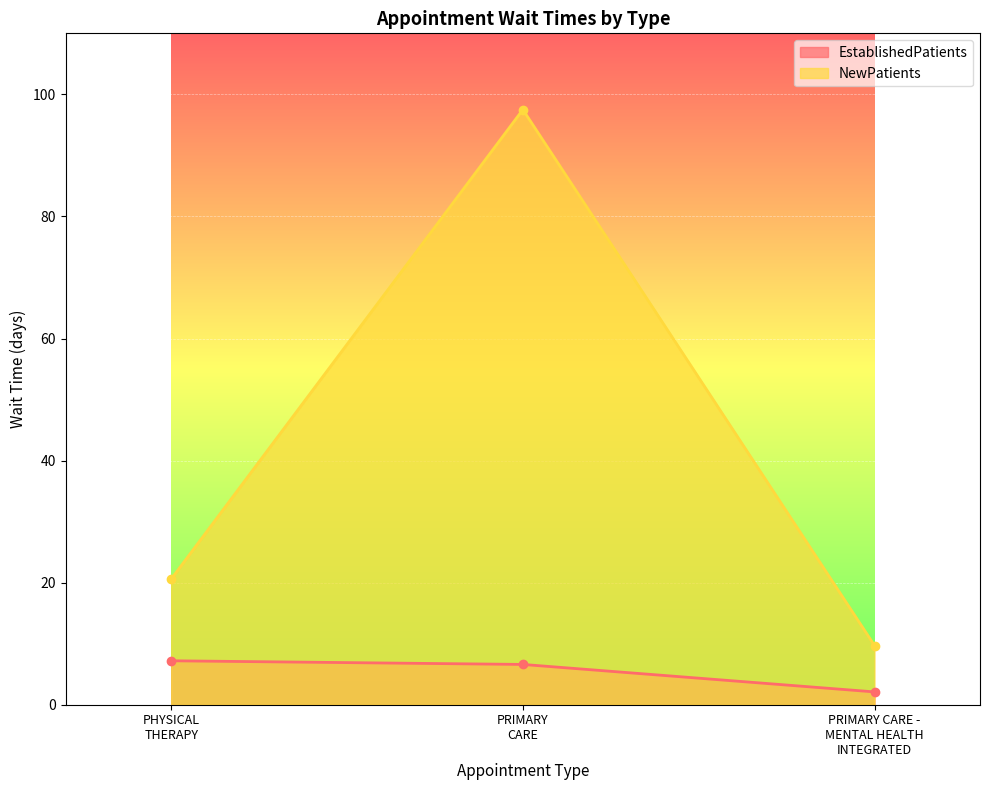

At which label does EstablishedPatients reach its peak?

PHYSICAL THERAPY